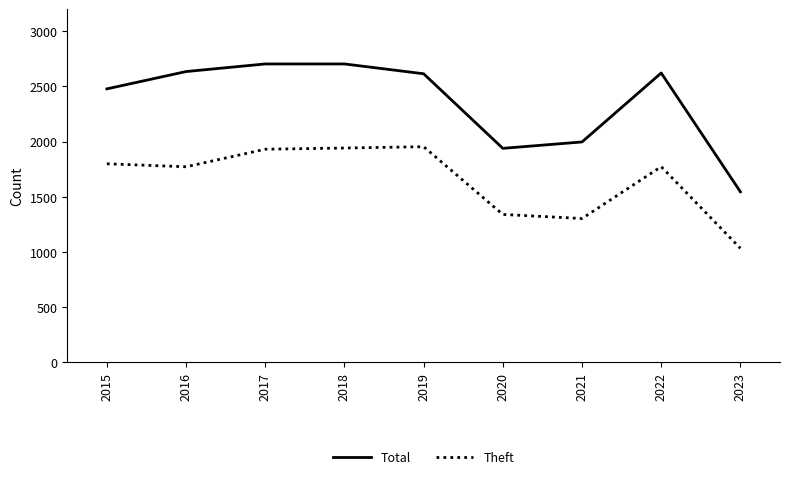

Between 2016 and 2023, which series saw the biggest shift?

Total